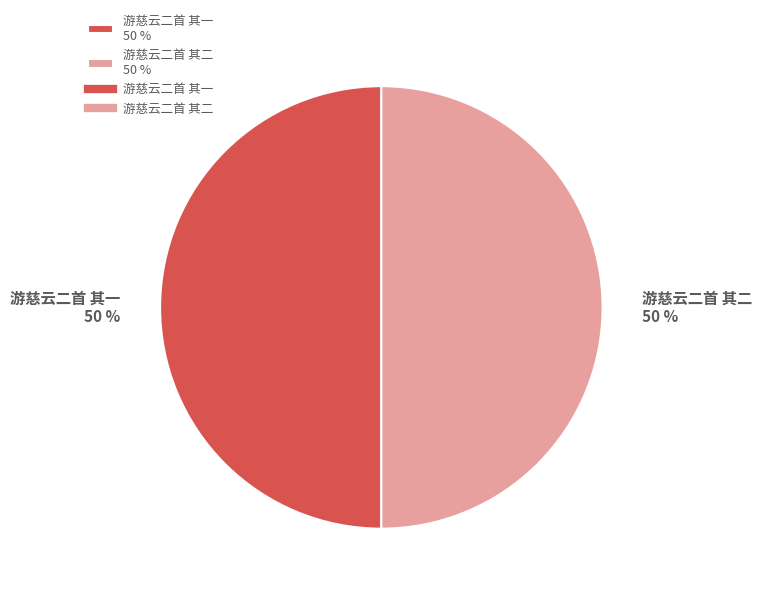

Approximately how many times larger is the value at 游慈云二首 其二 50 % compared to 游慈云二首 其一 50 %?

1.0